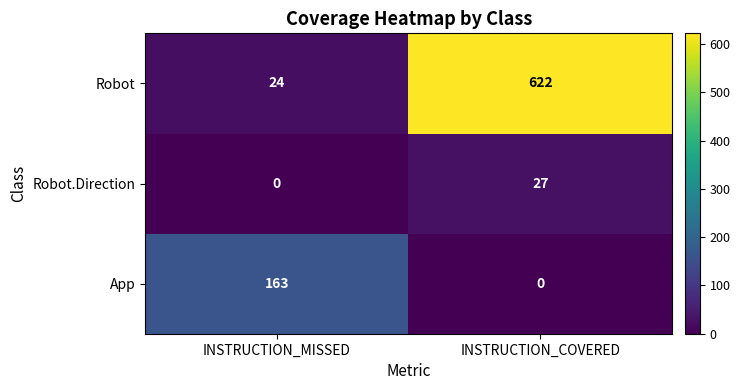

What is the difference between the maximum and minimum values in the App series?

163